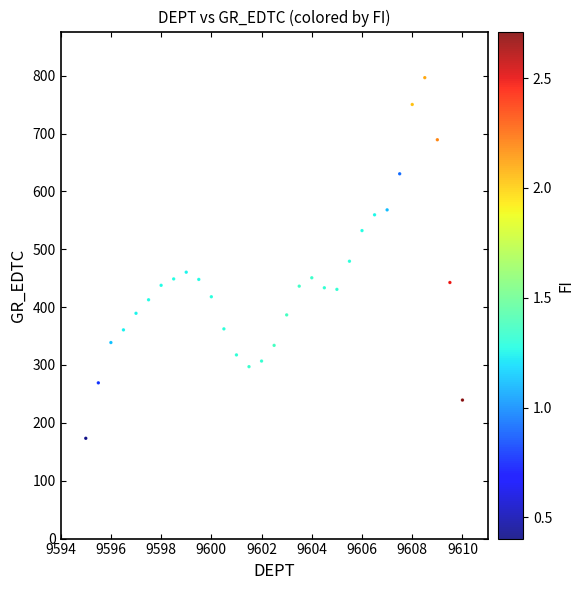

What is the range of X values (max minus min)?

15.0